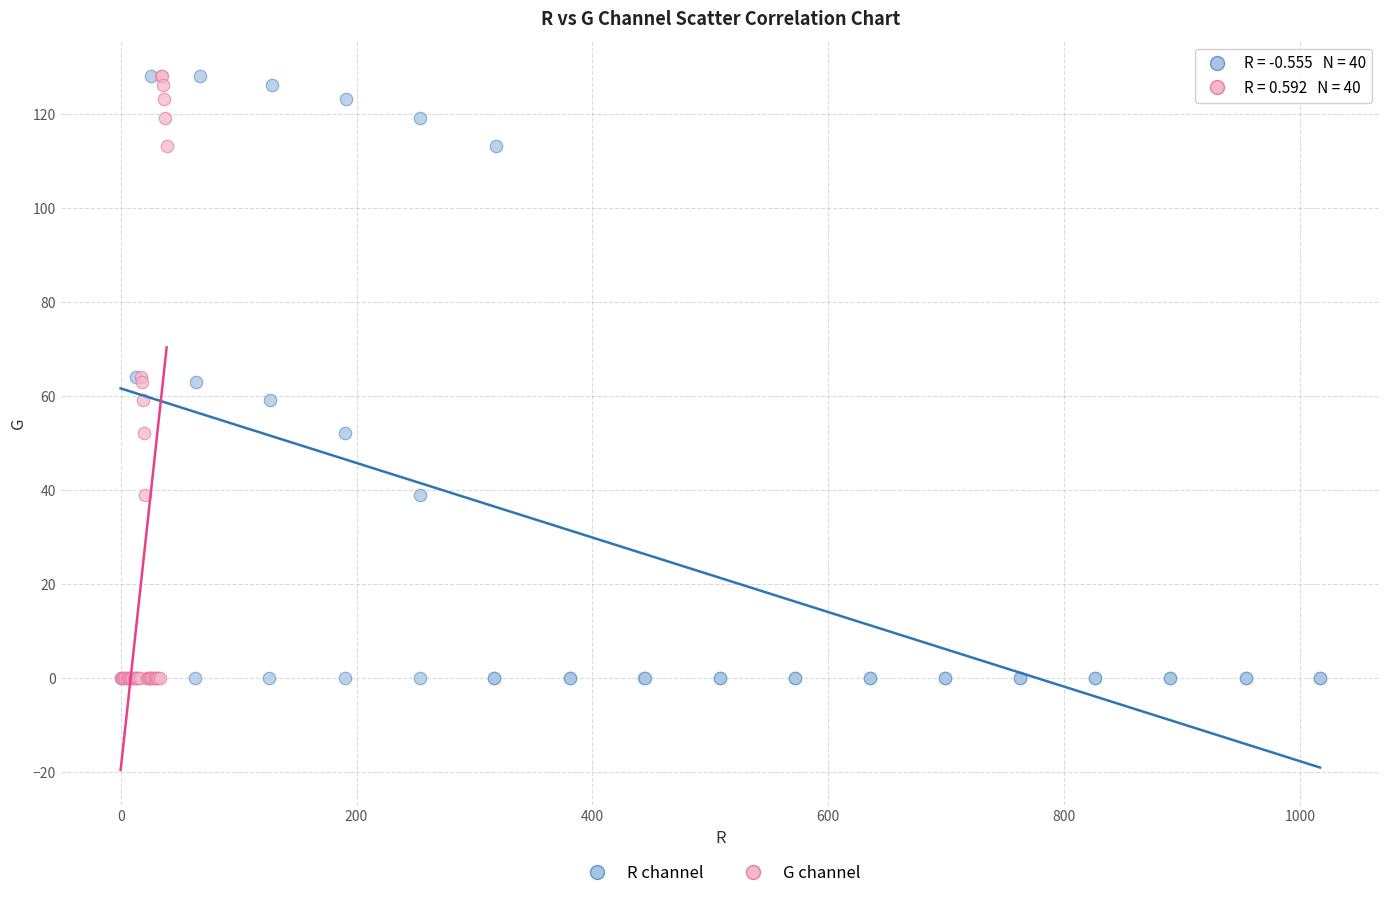

What are all the series names shown in the legend?

R channel, G channel